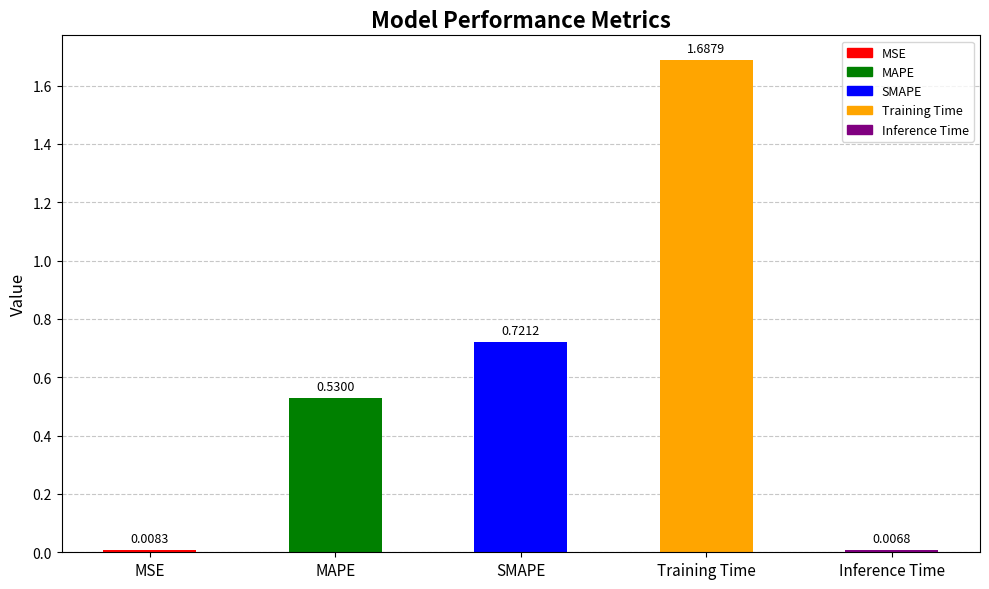

How many data points does each series have?

5